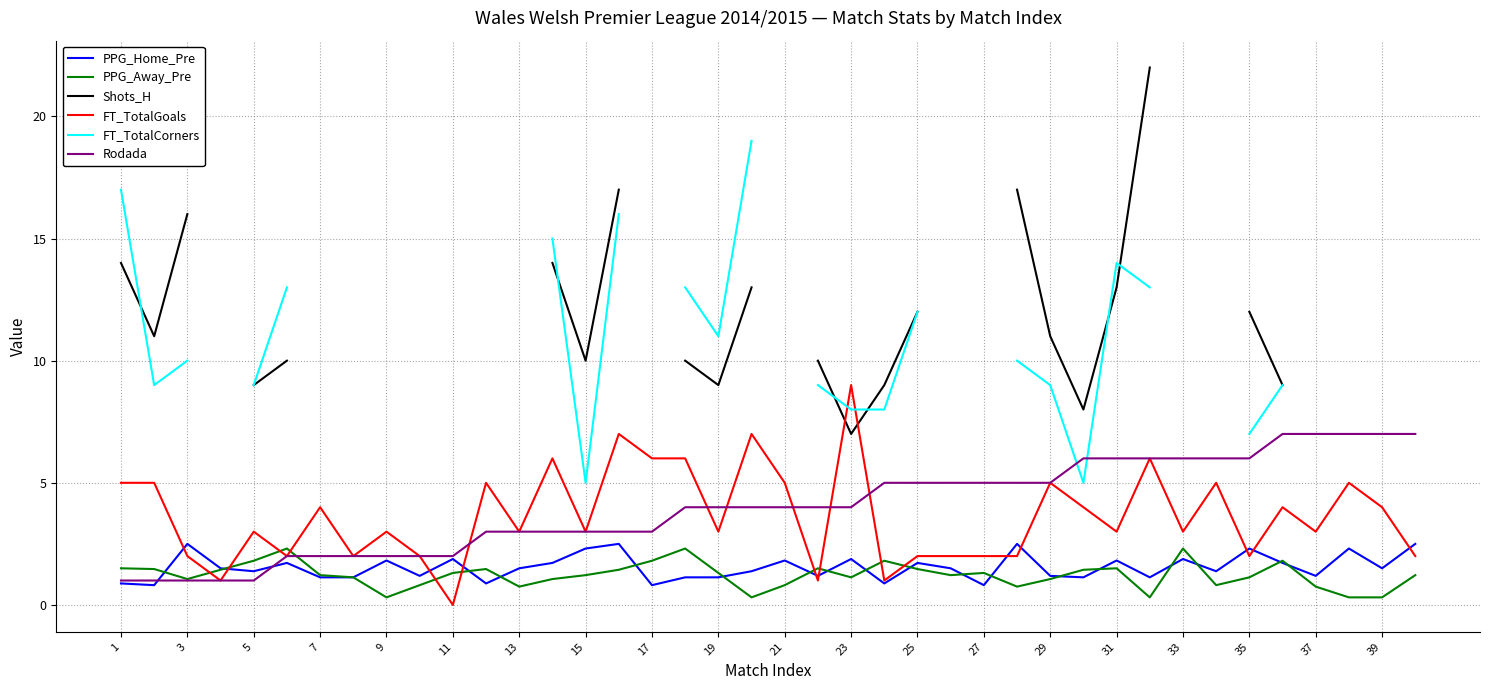

Is it true that PPG_Home_Pre equals 0.8 at 27?

True